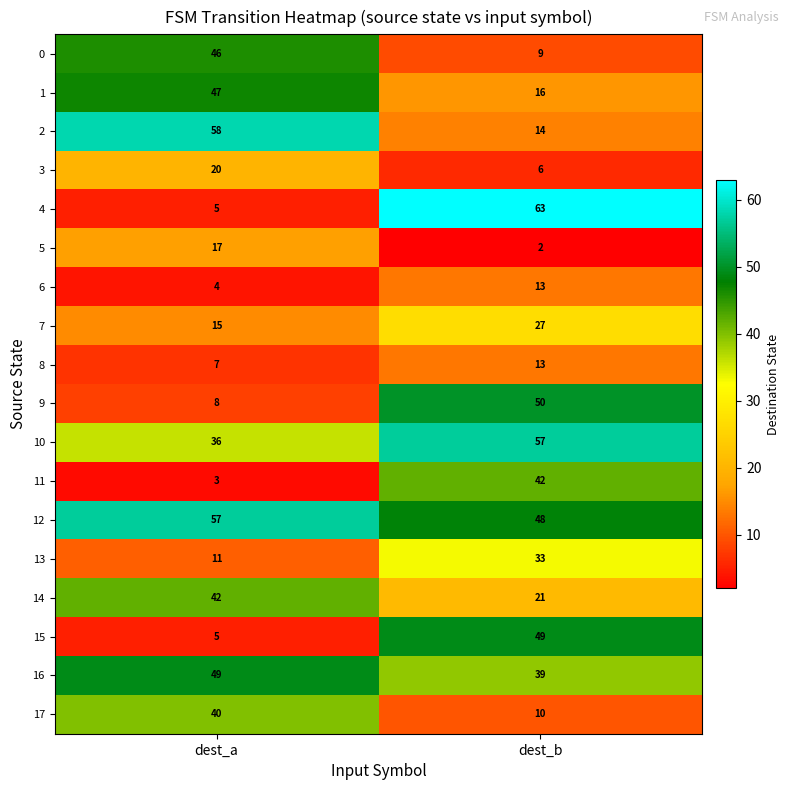

The value of 9 at dest_a is 8. True or false?

True